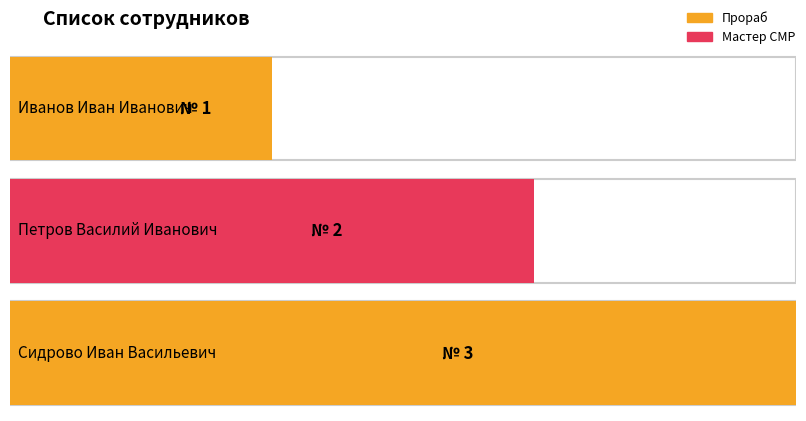

Which has a higher value, Сидрово Иван Васильевич or Иванов Иван Иванович?

Сидрово Иван Васильевич